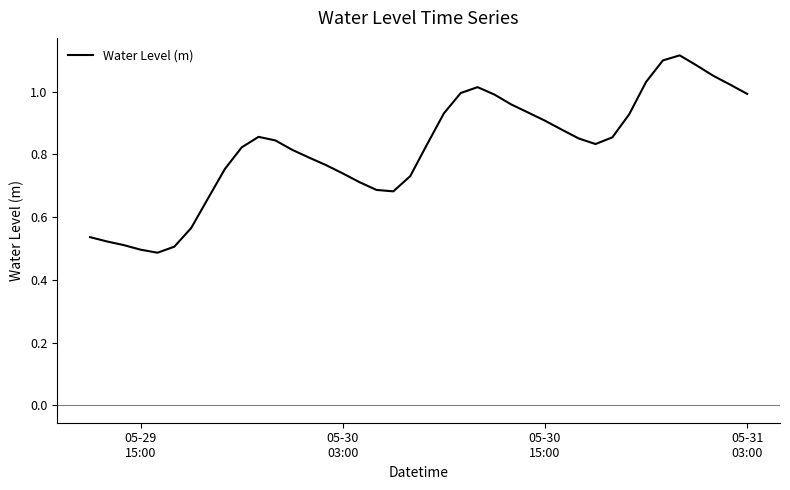

True or false: the data has more than 0 interior local peaks.

True